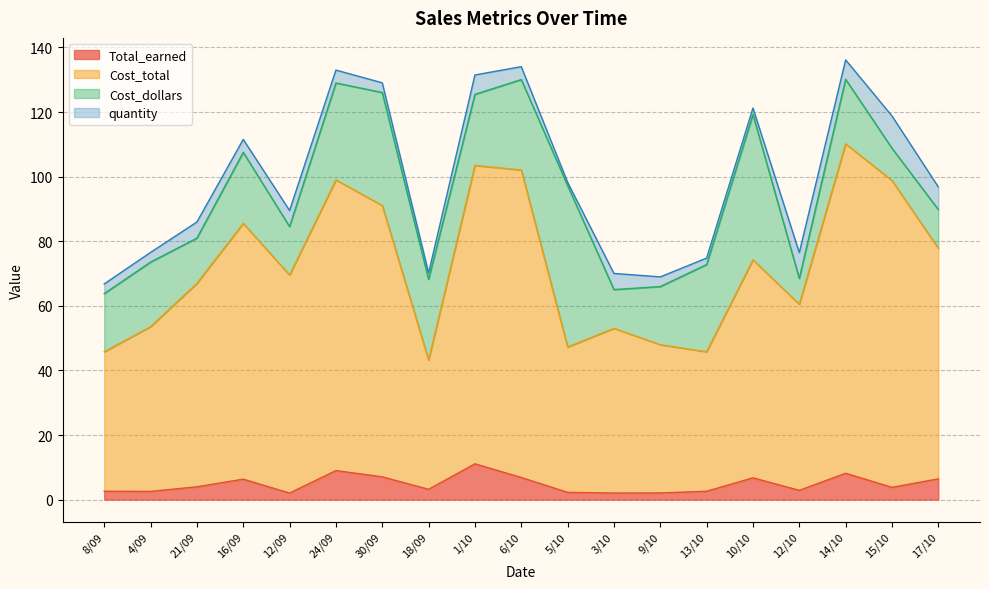

The Total_earned series shows 1.4 at 10/10. True or false?

False